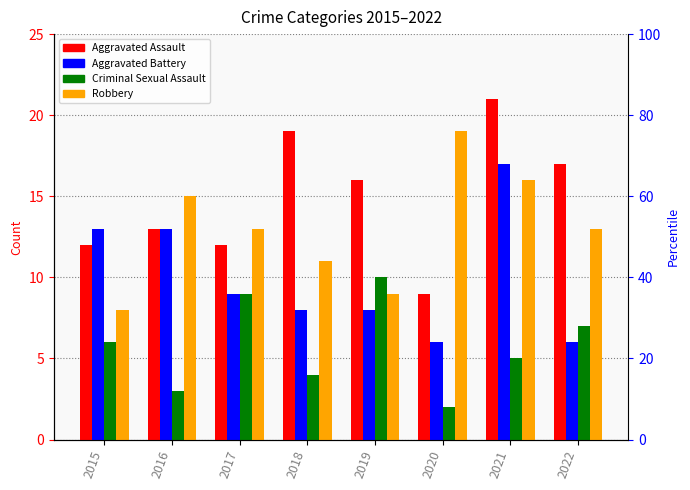

What is the difference between the second highest and minimum values in the Aggravated Assault series?

10